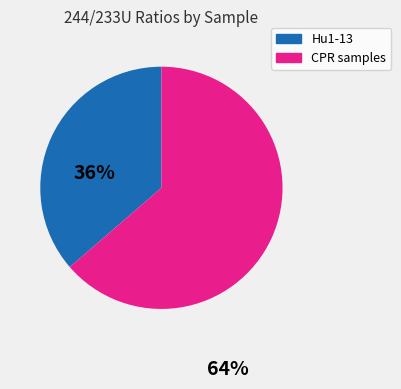

Is there any slice that represents more than half of the pie?

Yes